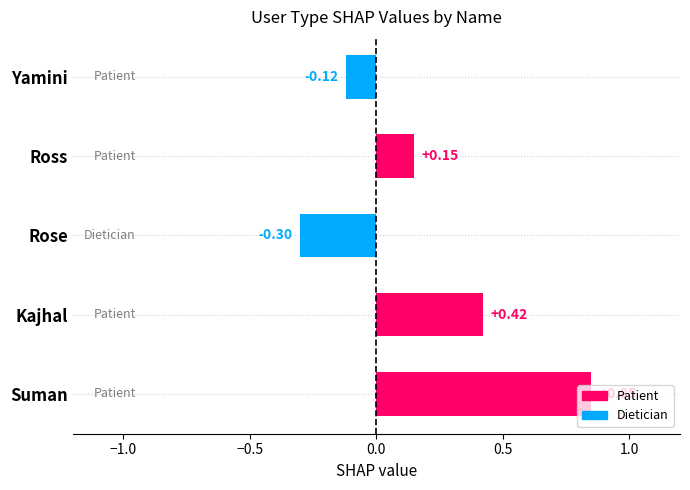

Which category has the highest value across all series?

Suman